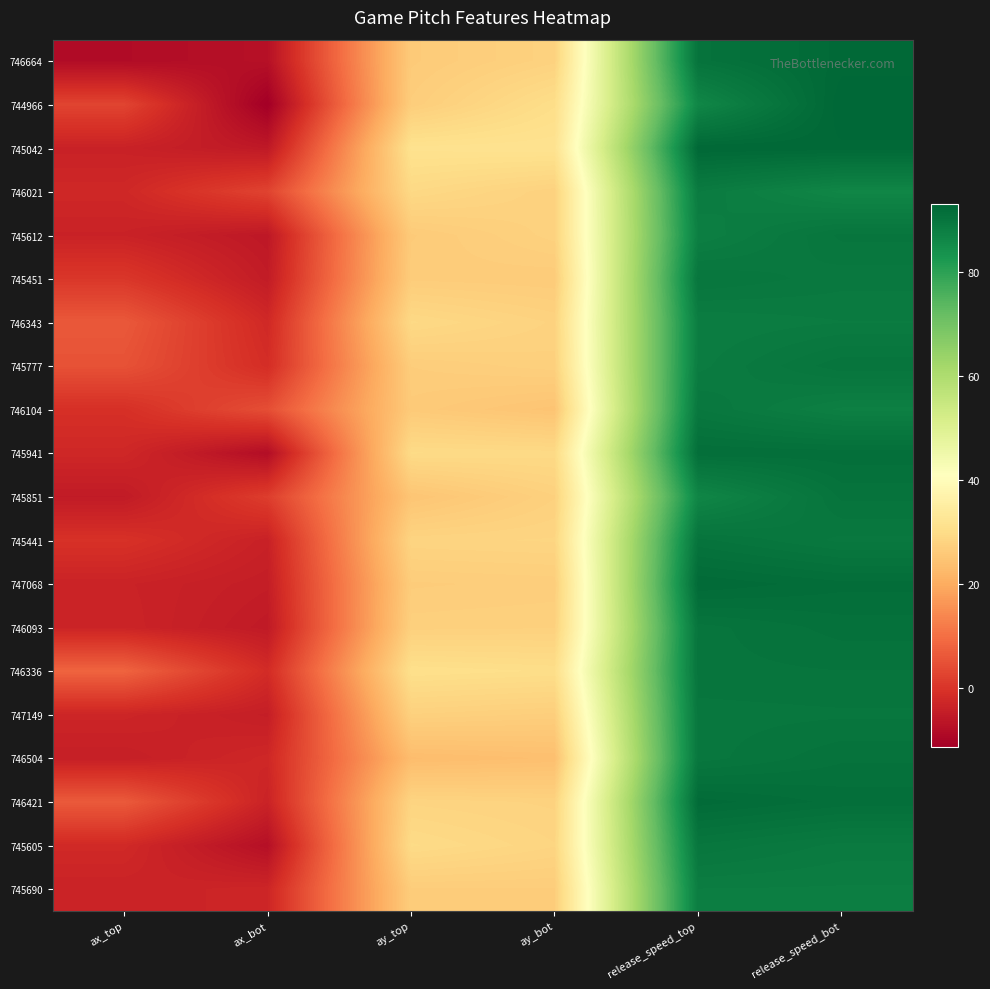

What is the total value across all series at release_speed_bot?

1801.1